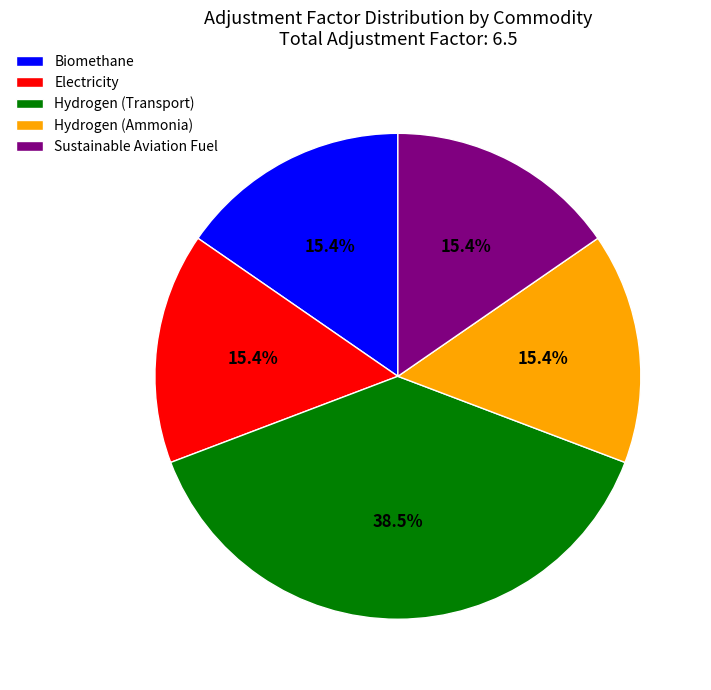

To the nearest percent, what portion does Hydrogen (Ammonia) represent?

15%